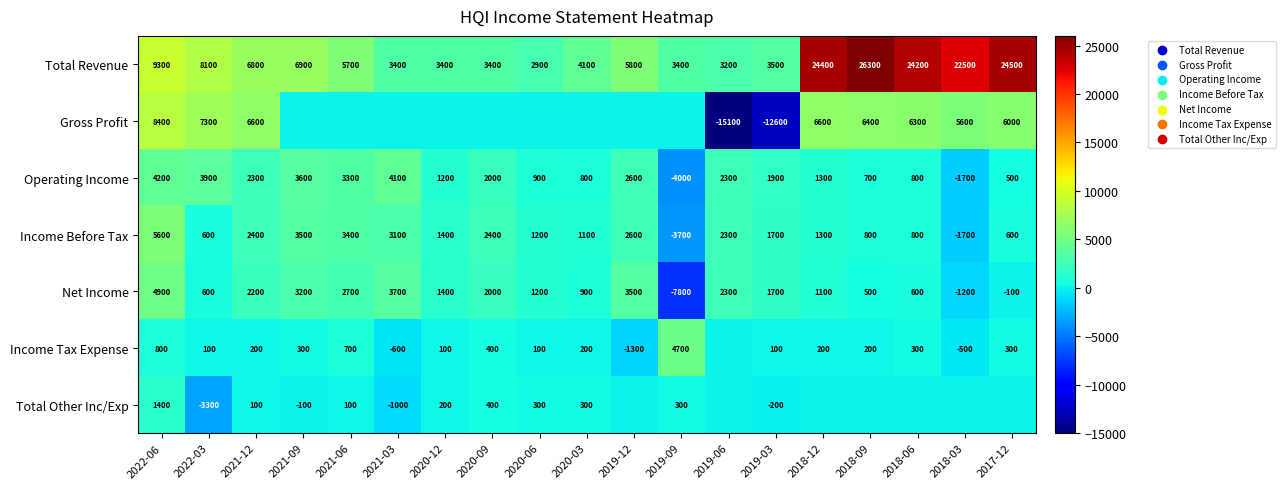

The value of Operating Income at 2018-09 is 700. True or false?

True